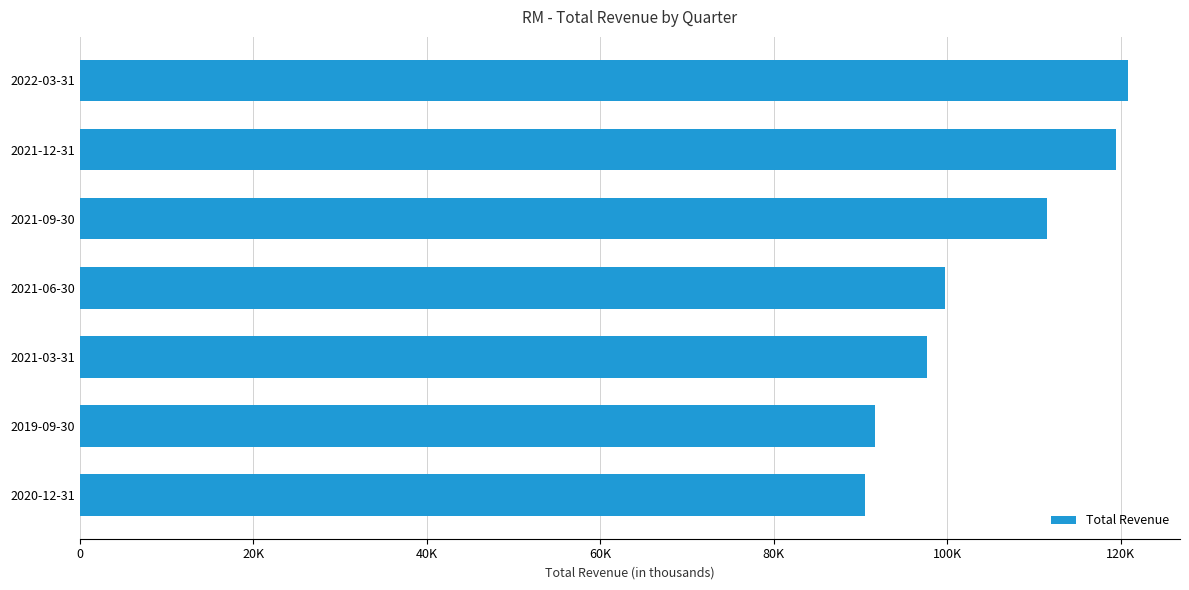

How many categories are shown in the chart?

7